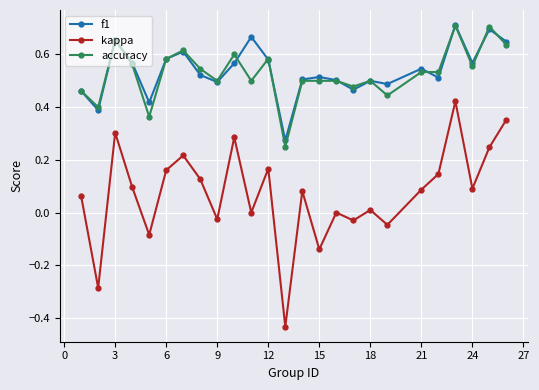

True or false: accuracy and kappa intersect in this chart.

False